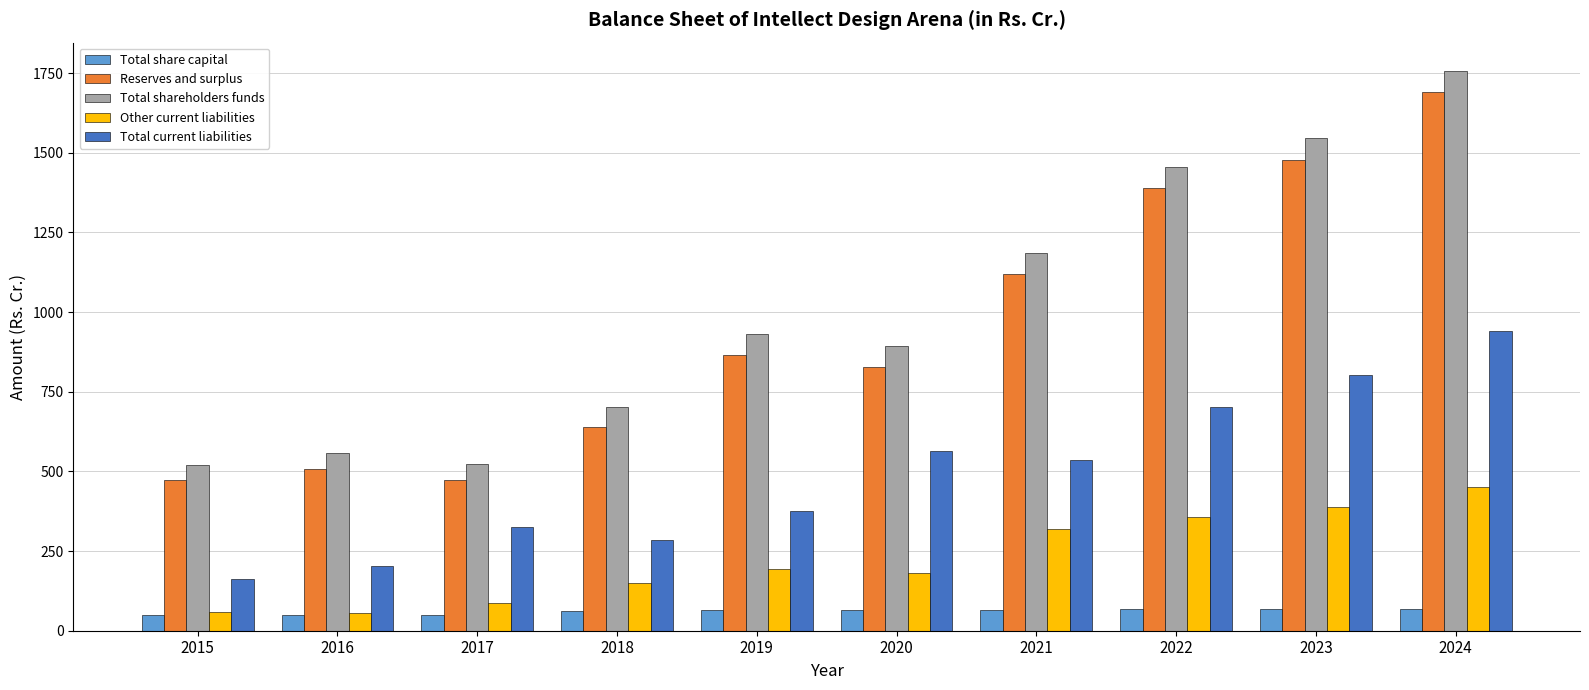

At how many categories does at least one series exceed 1366?

3